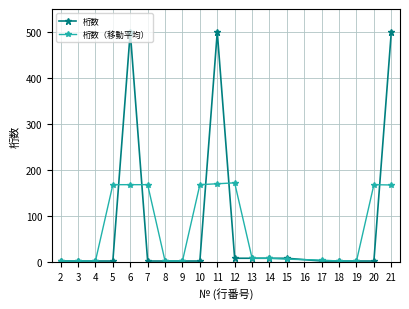

List the series in order of their peak value, lowest first.

桁数（移動平均）, 桁数